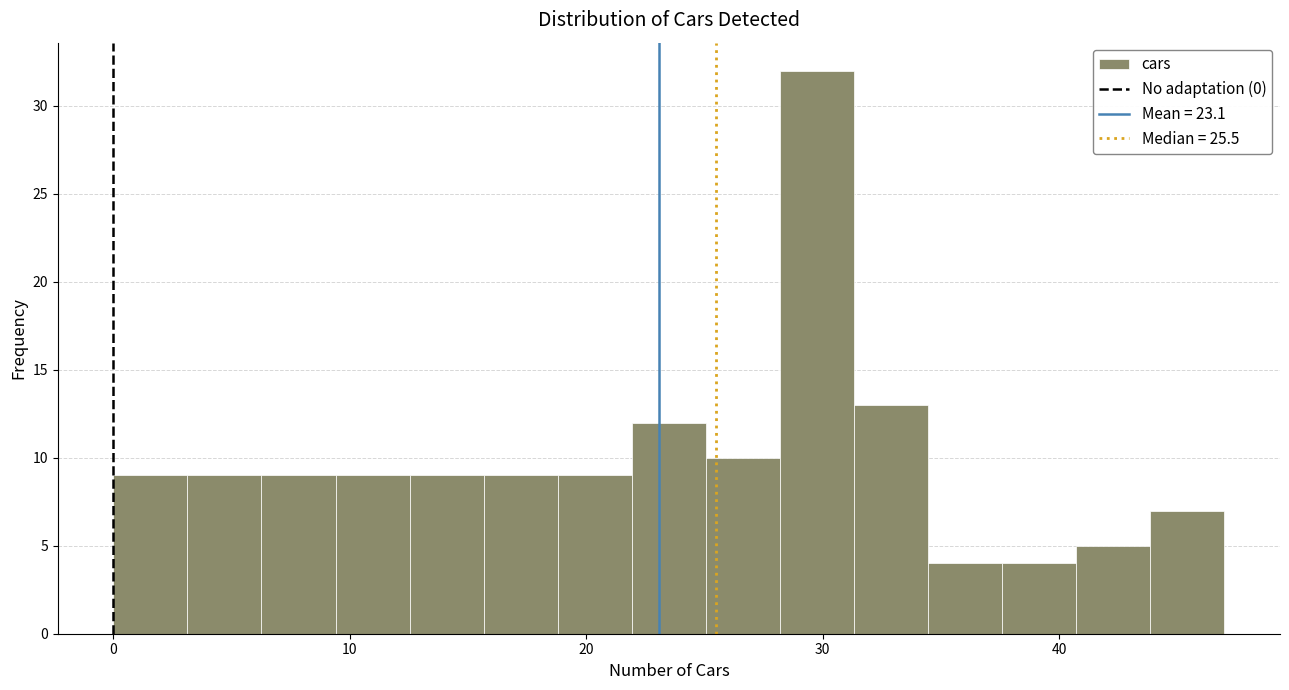

Around what value on the x-axis is the tallest bar? Give the approximate position of its centre, as read against the axis.

30